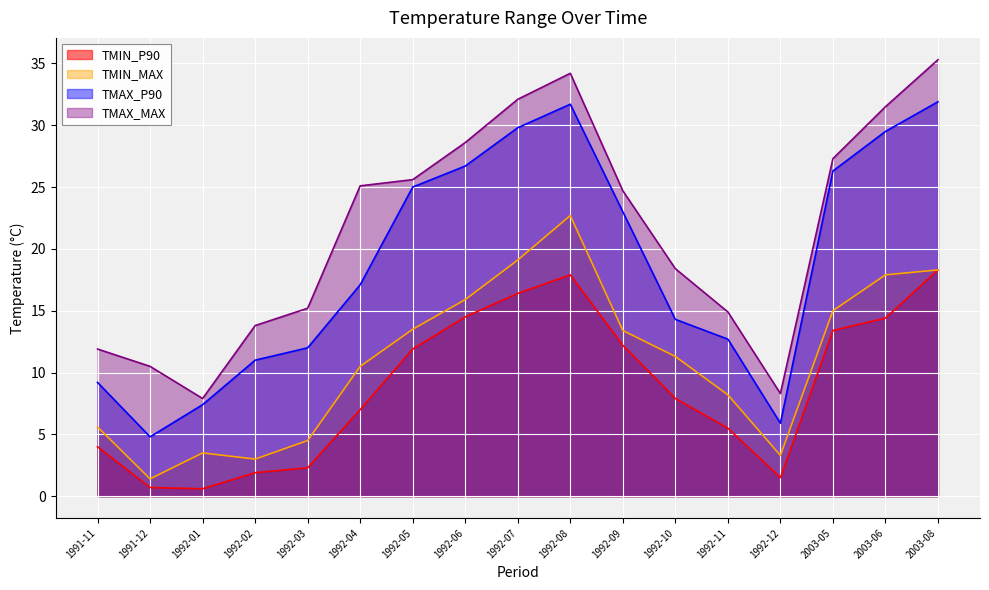

Reading right to left, transcribe all the data shown in this chart.

TMIN_P90: 18.3	14.4	13.4	1.5	5.5	7.9	12.2	17.9	16.4	14.5	11.9	7.0	2.3	1.9	0.6	0.7	4.0
TMIN_MAX: 18.3	17.9	15.0	3.3	8.2	11.3	13.4	22.7	19.1	15.9	13.5	10.5	4.5	3.0	3.5	1.4	5.6
TMAX_P90: 31.9	29.5	26.3	5.9	12.7	14.3	23.0	31.7	29.8	26.7	25.0	17.1	12.0	11.0	7.4	4.8	9.2
TMAX_MAX: 35.3	31.5	27.3	8.3	14.9	18.4	24.7	34.2	32.1	28.6	25.6	25.1	15.2	13.8	7.9	10.5	11.9